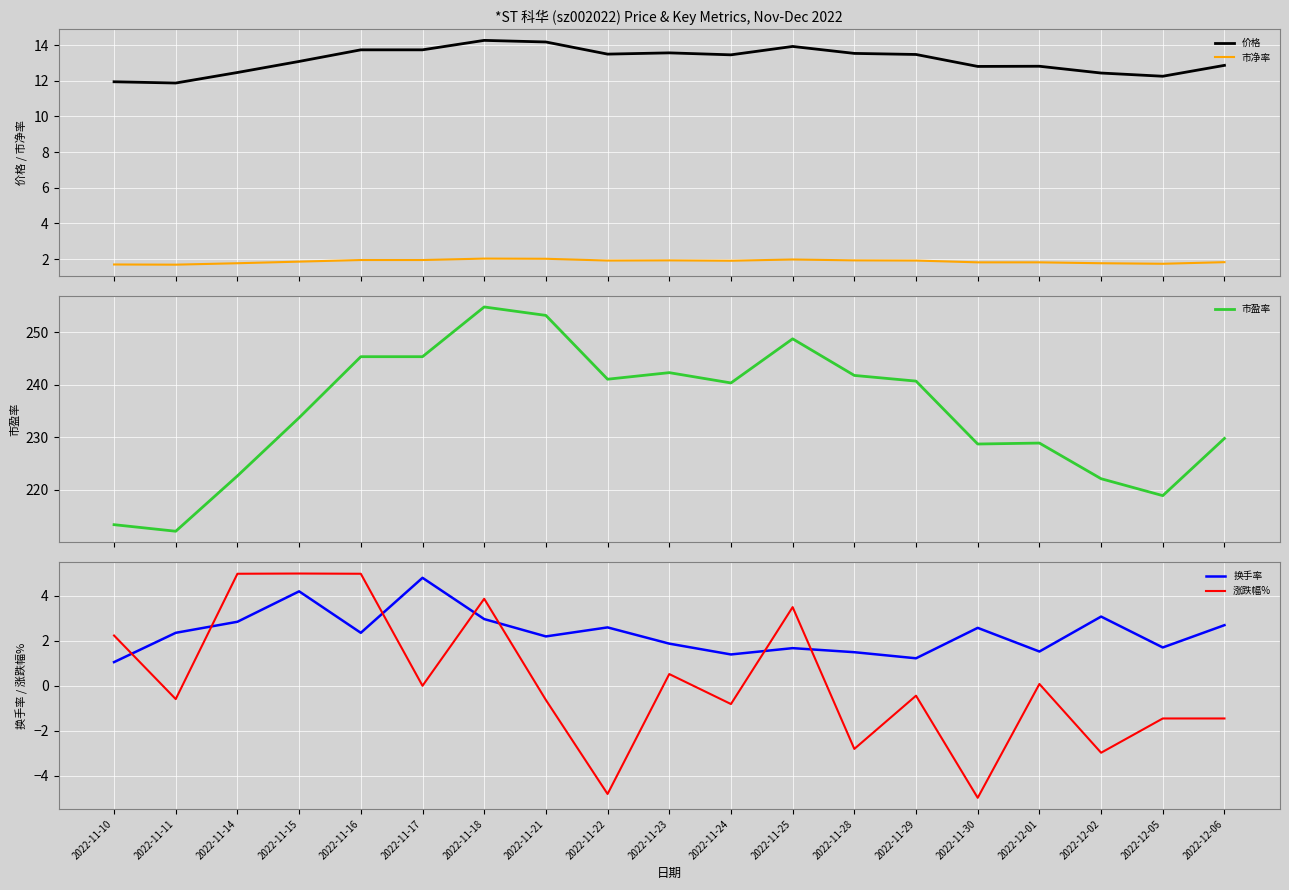

At which category does 换手率 reach its first local valley?

2022-11-16